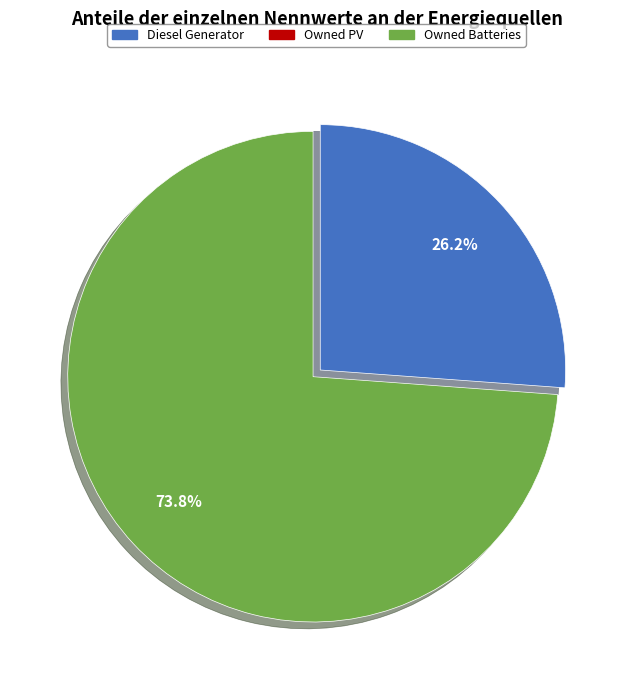

Does any single category account for the majority?

Yes